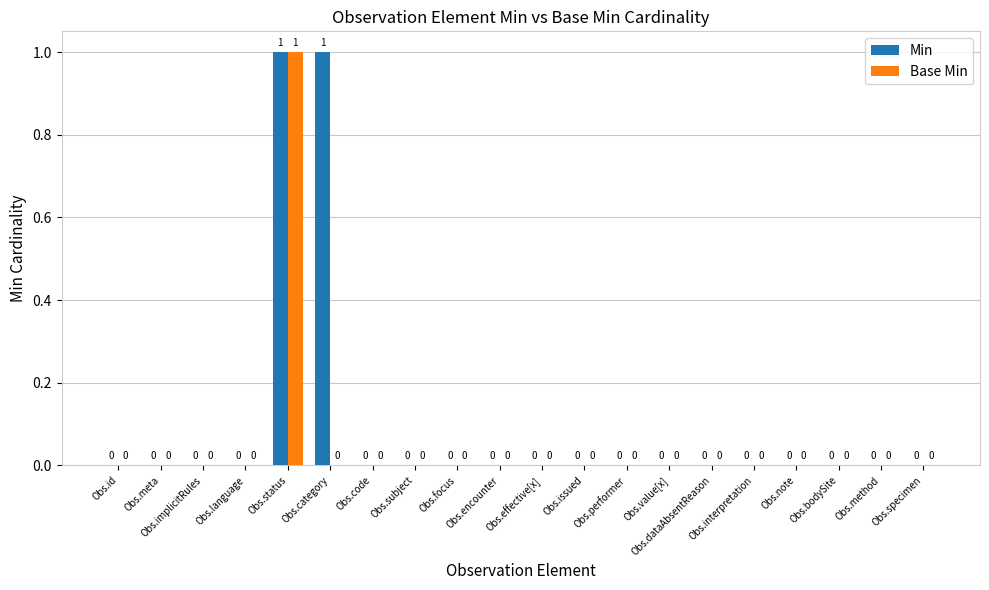

Count the number of categories in the chart.

20